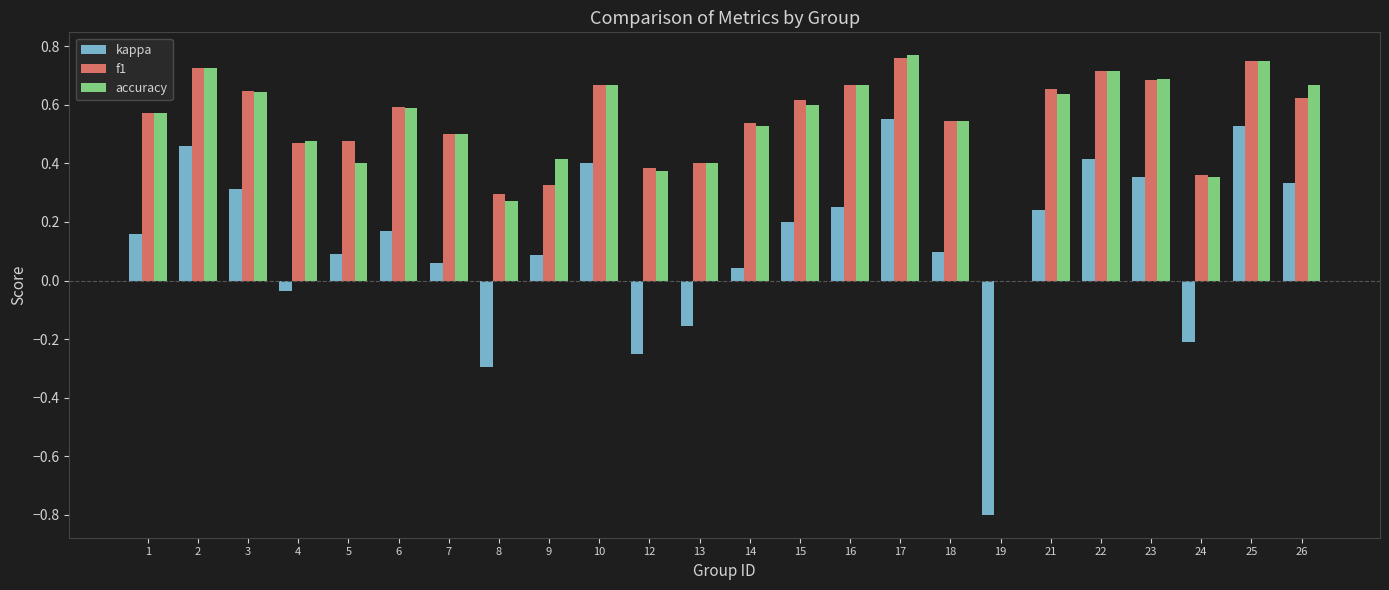

The value of accuracy at 5 is 0.7. True or false?

False